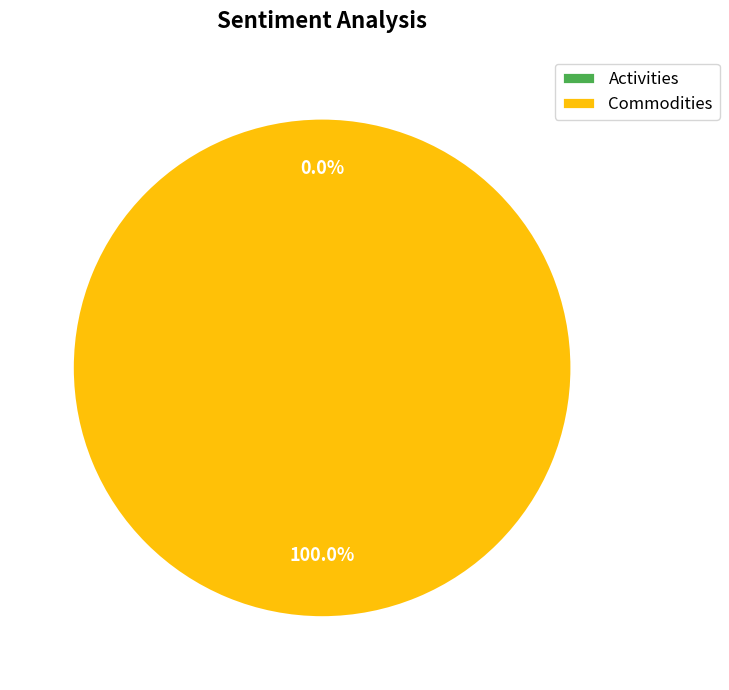

Rank the categories by value from highest to lowest.

Commodities, Activities